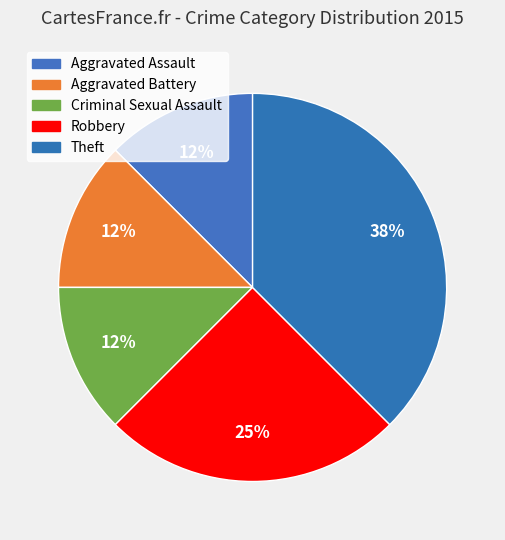

Is it true that Theft is 38% of the pie?

True